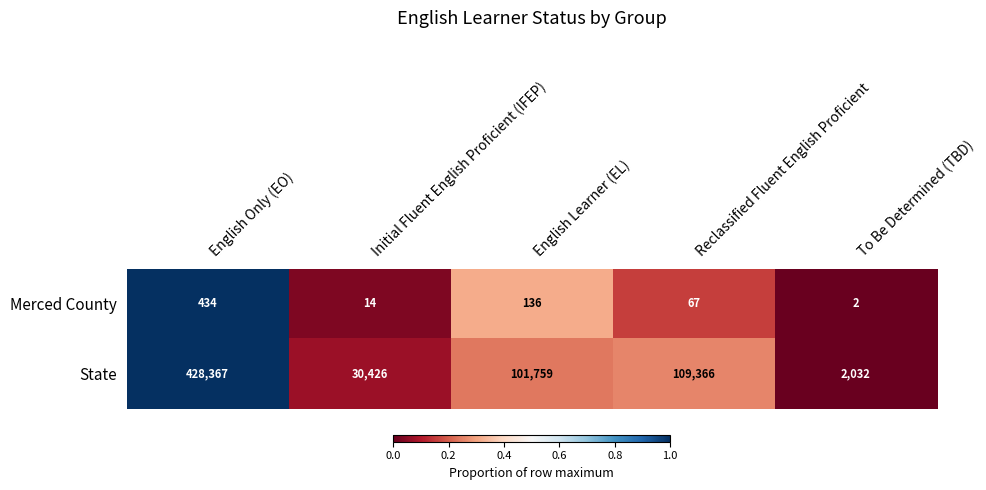

What is the difference between the State values at To Be Determined (TBD) and Initial Fluent English Proficient (IFEP)?

28394